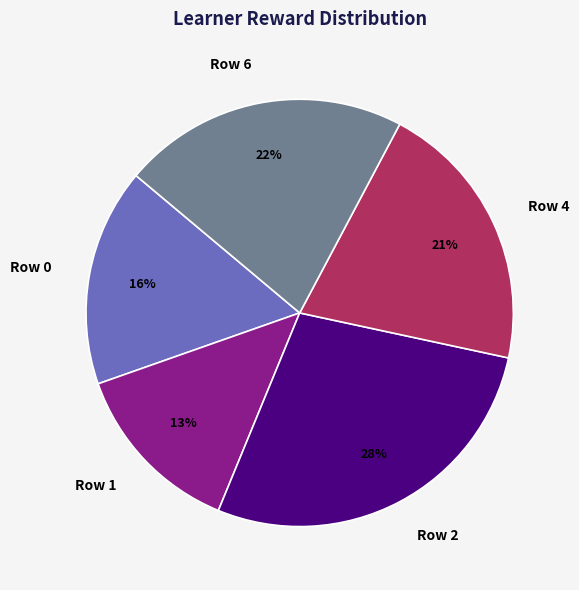

Which slice is the largest?

Row 2